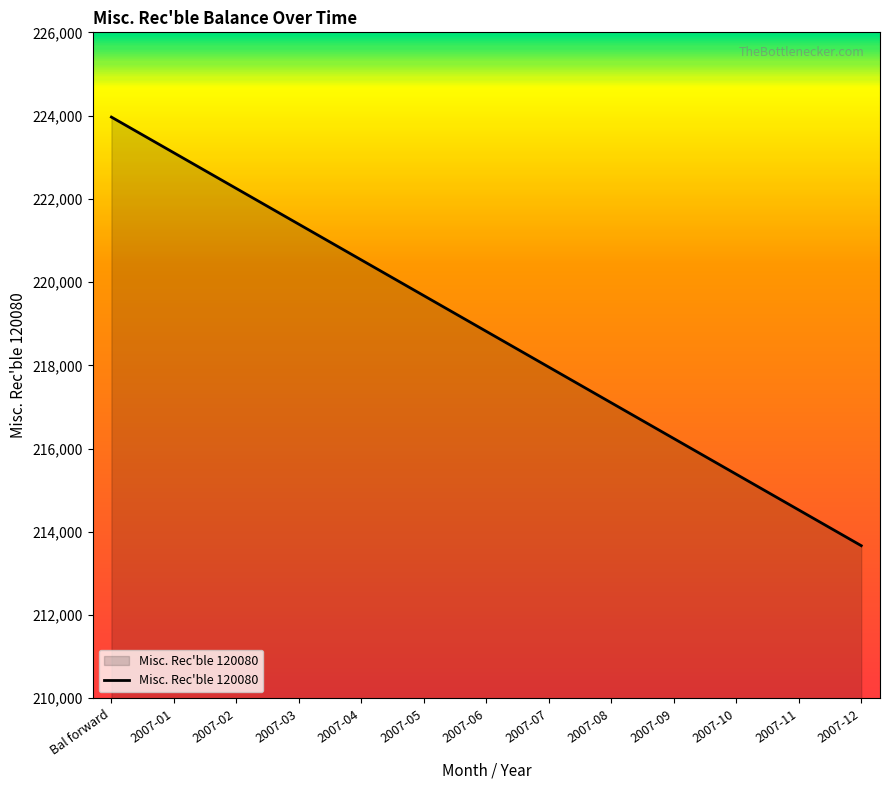

At which label does the data first exceed 218815?

Bal forward